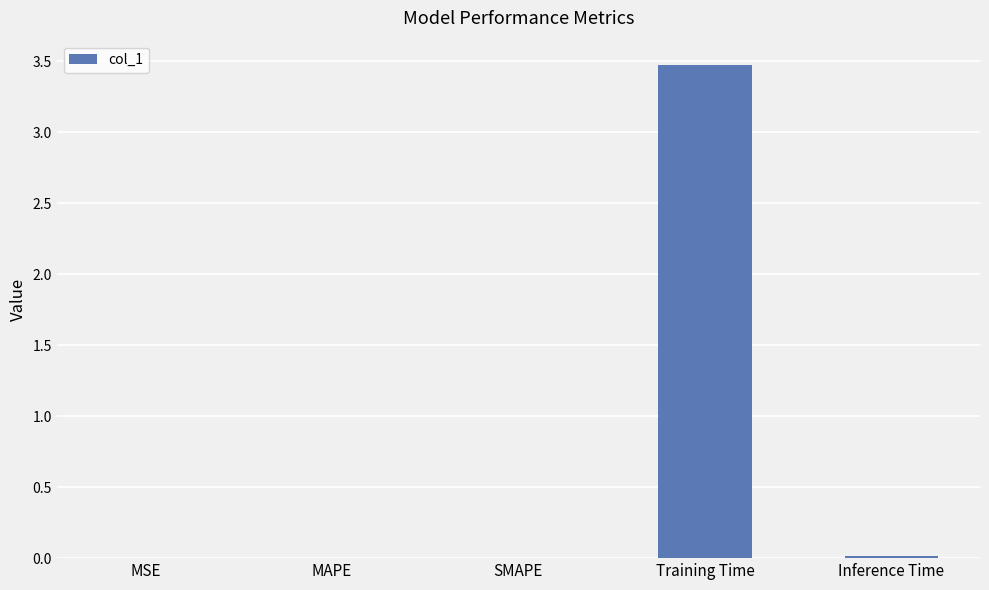

What is the sum of all values?

3.5